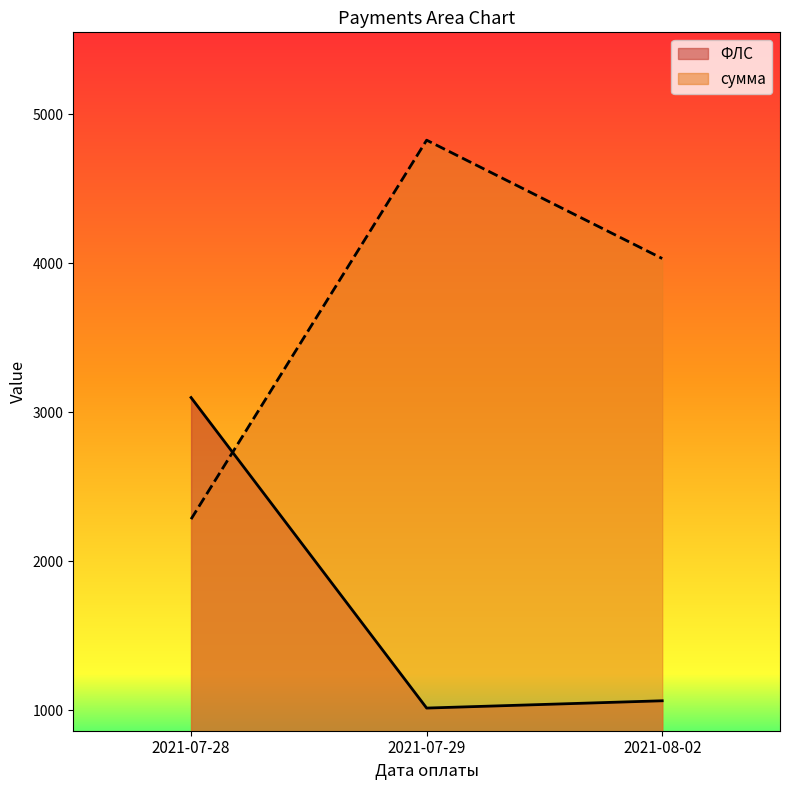

How many series are shown in this chart?

2